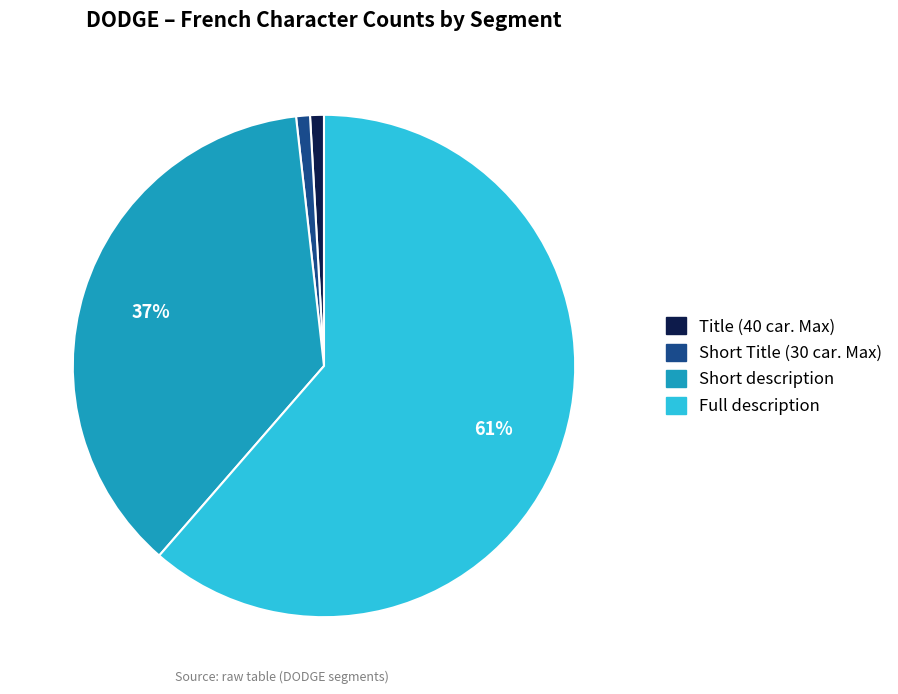

Do Short description and Short Title (30 car. Max) together represent more than half of the pie?

No